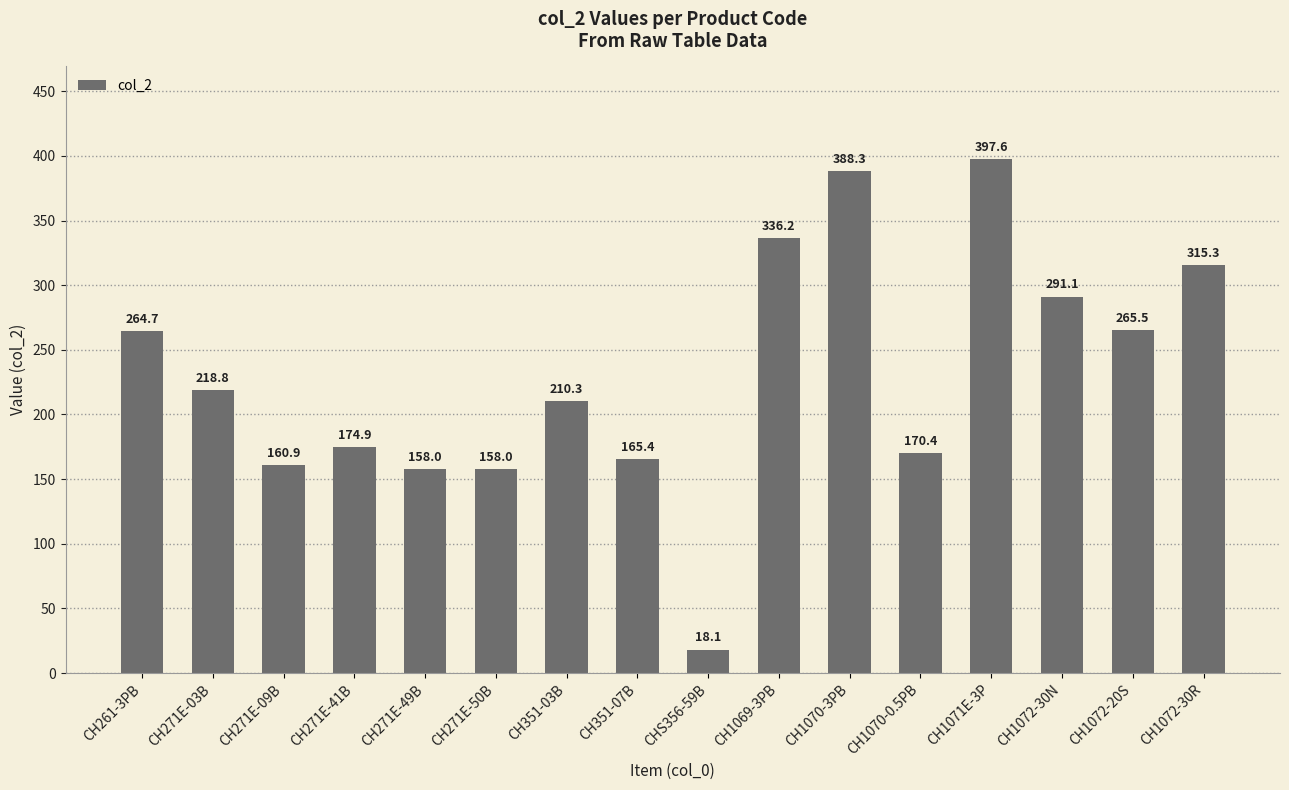

What is the label of the 9th bar from the left?

CHS356-59B